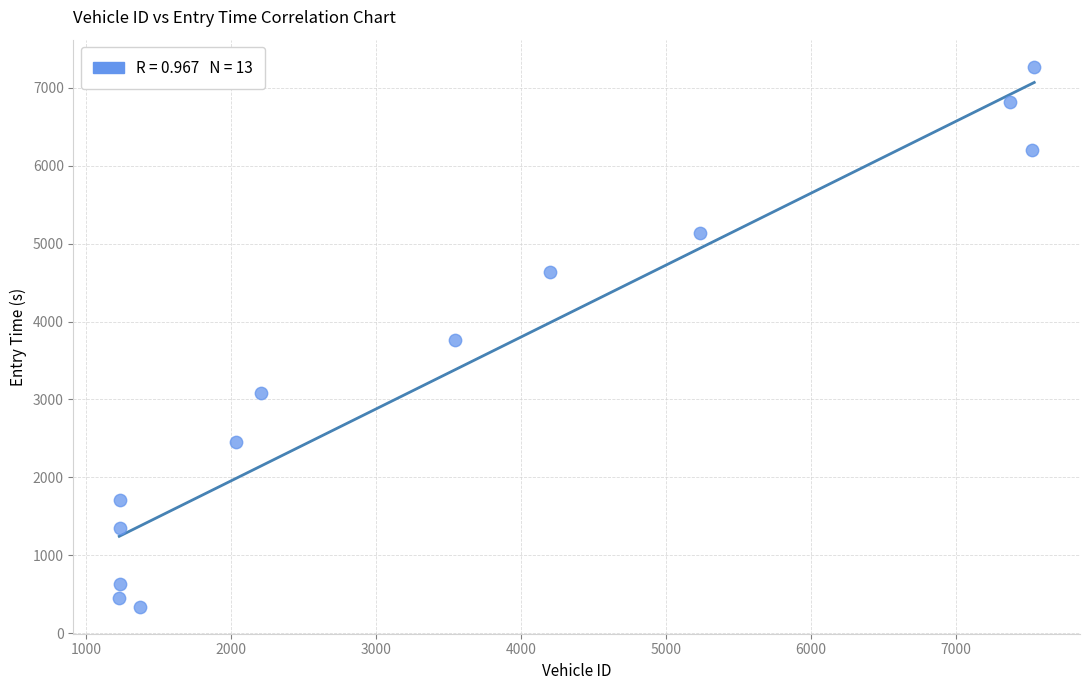

What is the range of Y values (max minus min)?

6935.4